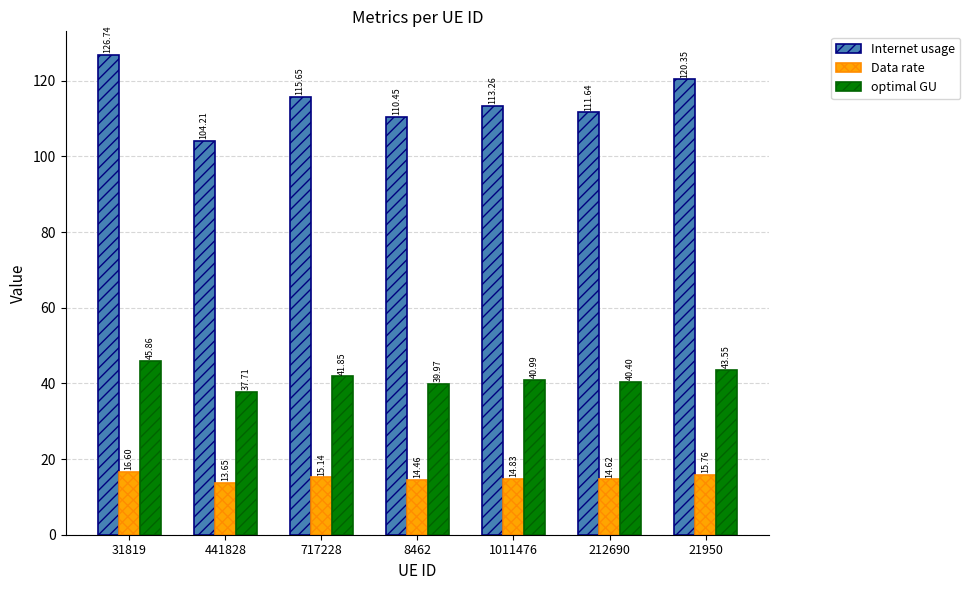

Which series has the largest range (max minus min)?

Internet usage